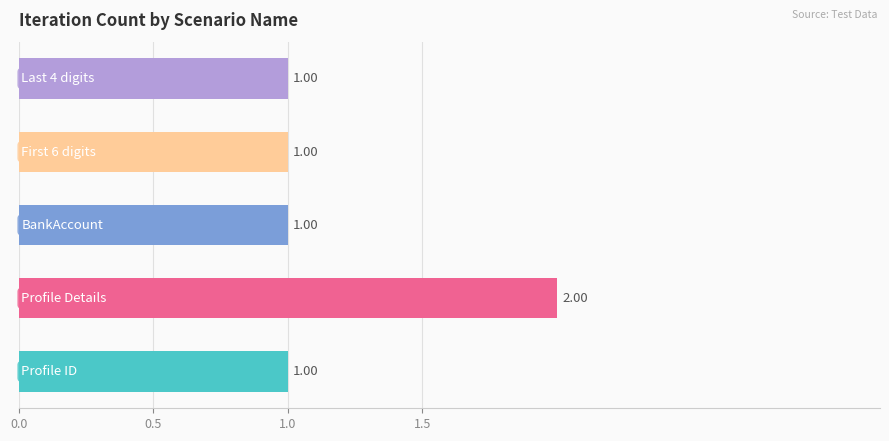

What is the sum of all values?

6